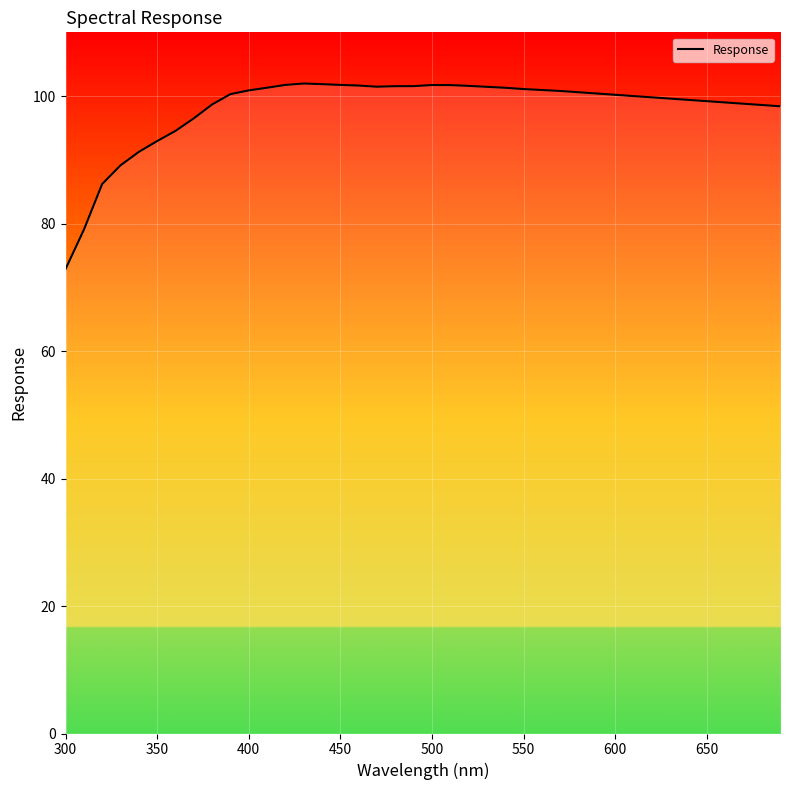

What is the greatest value displayed?

102.0